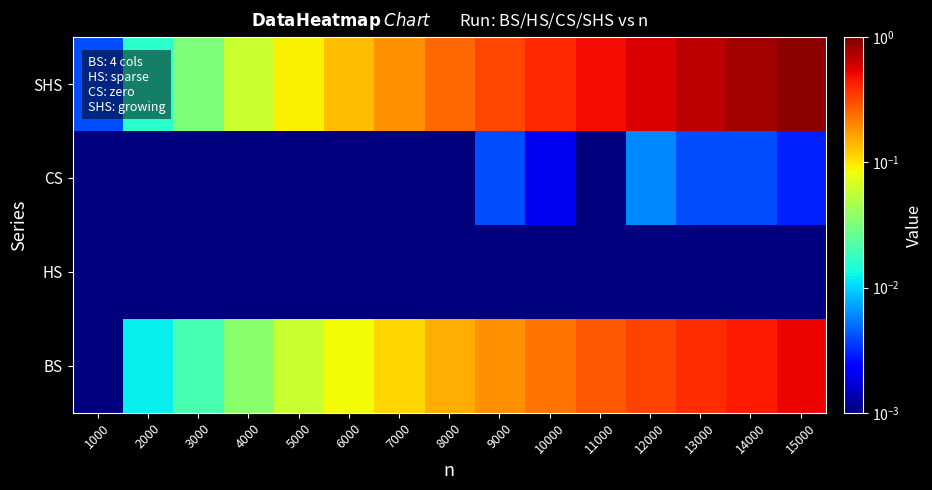

What is the difference between the highest and lowest values at 9000?

0.3